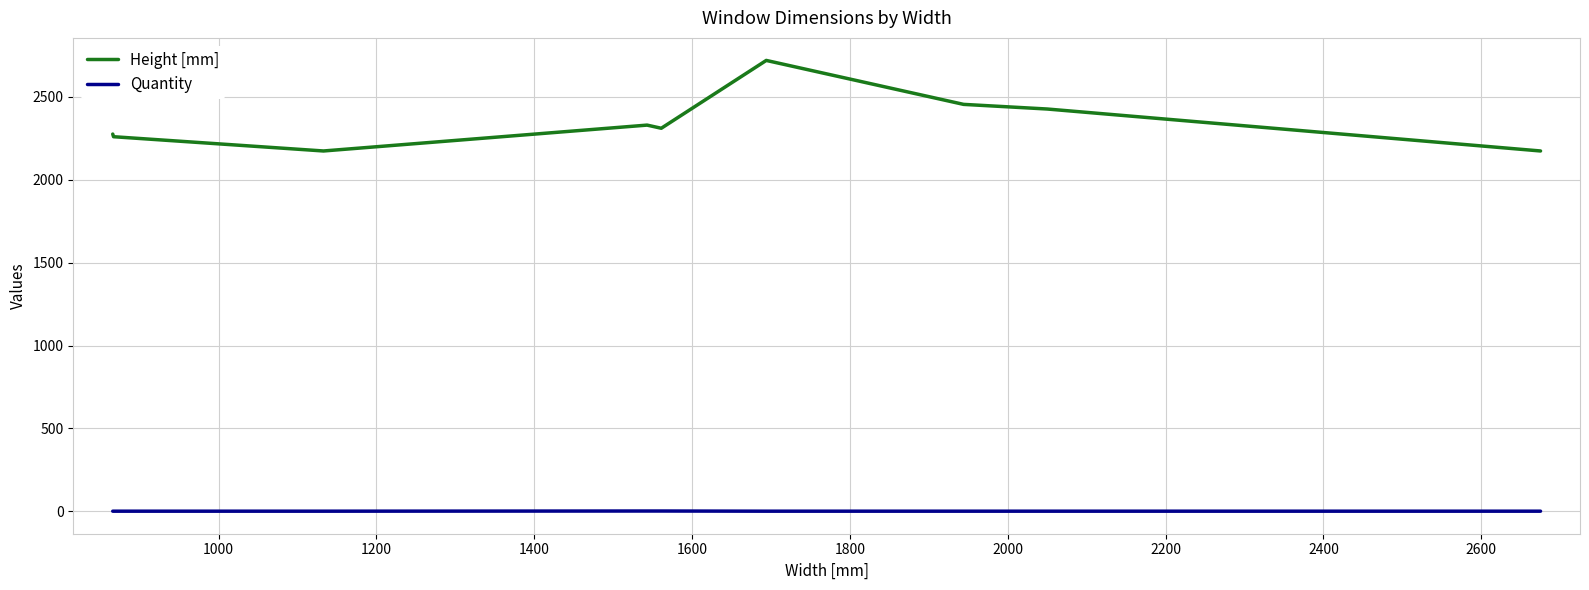

What is the greatest value displayed?

2719